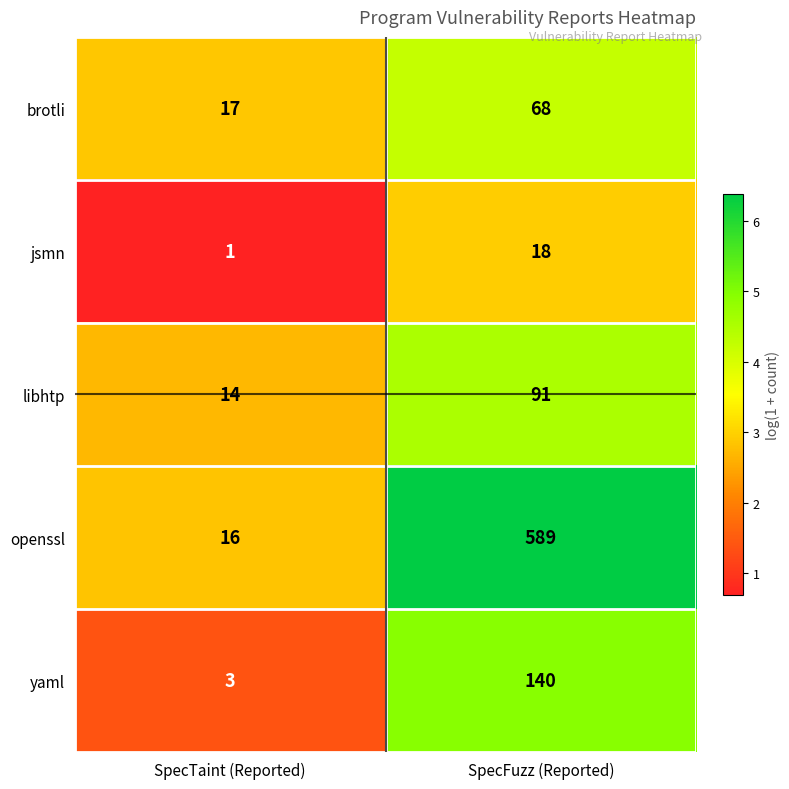

What value does the libhtp series have at SpecFuzz (Reported)?

91